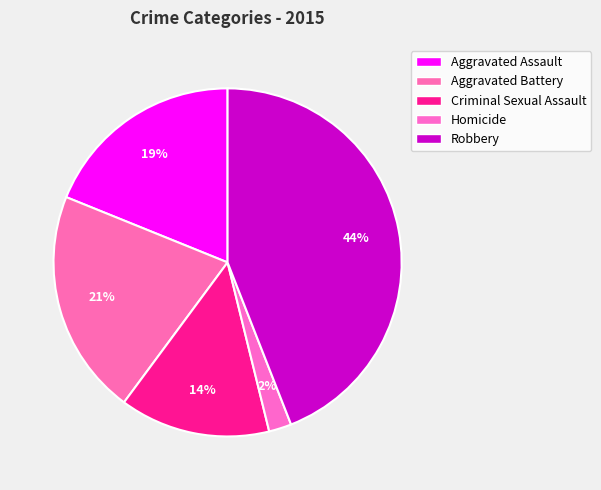

What is the smallest slice in the pie chart?

Homicide